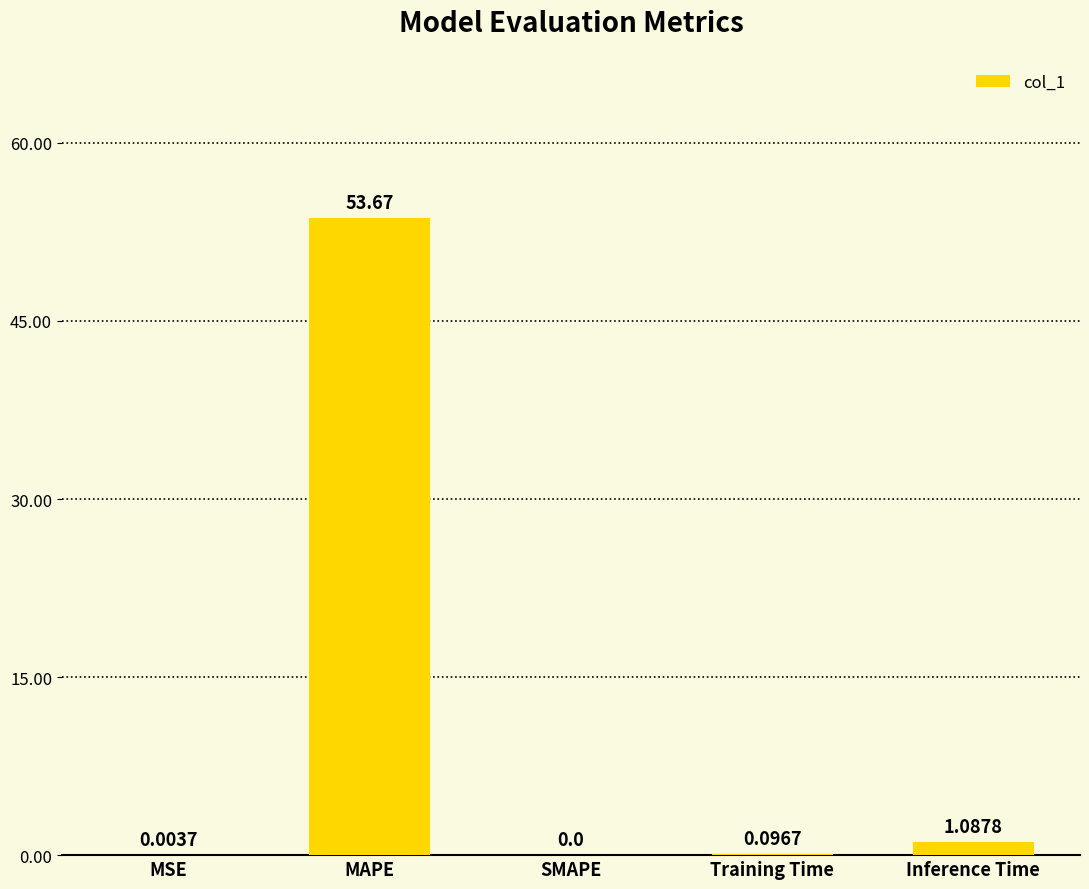

How many data points are above 0?

4